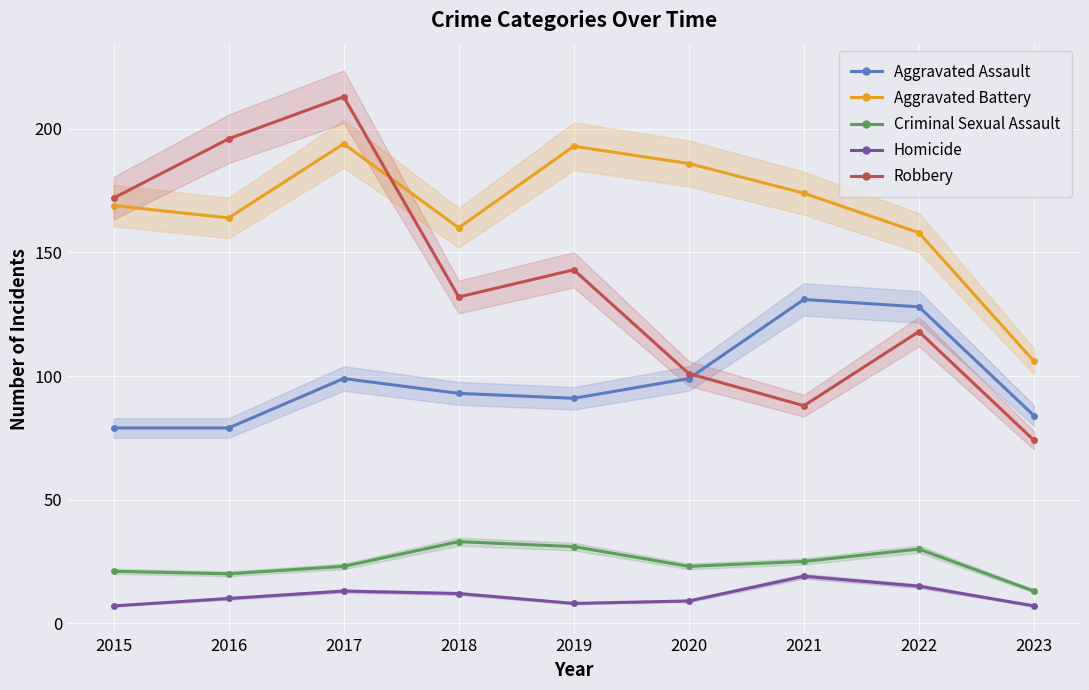

What is the difference between the Aggravated Battery values at 2022 and 2023?

52